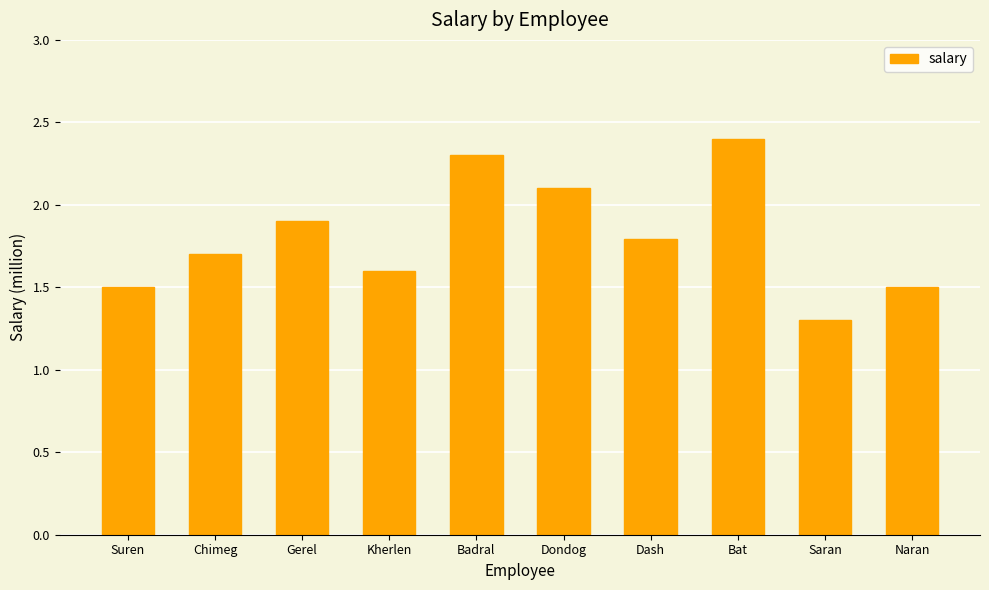

The chart shows a value of 0.6 at Suren. True or false?

False